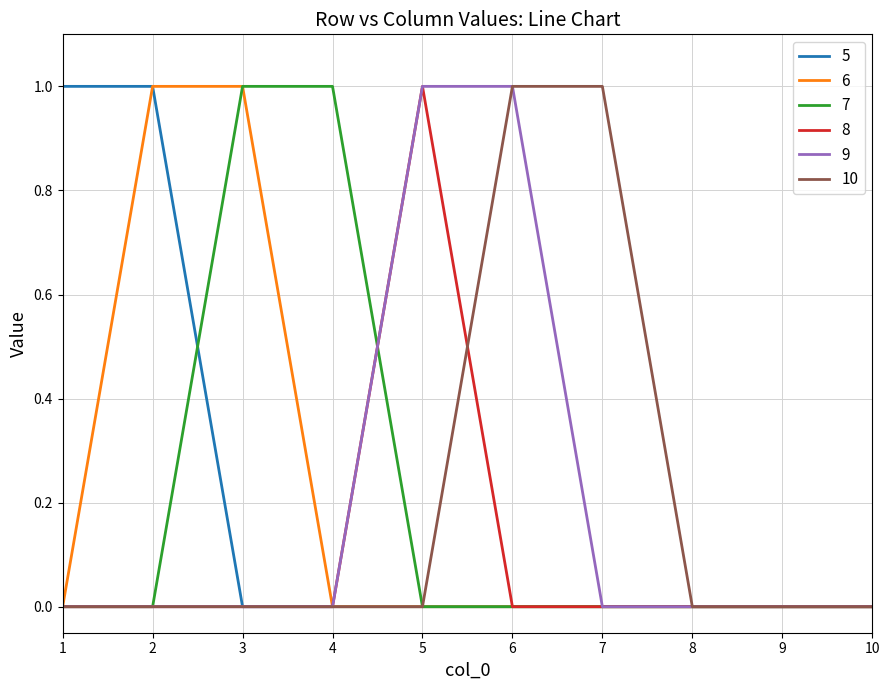

The 7 series shows -1 at 1. True or false?

False